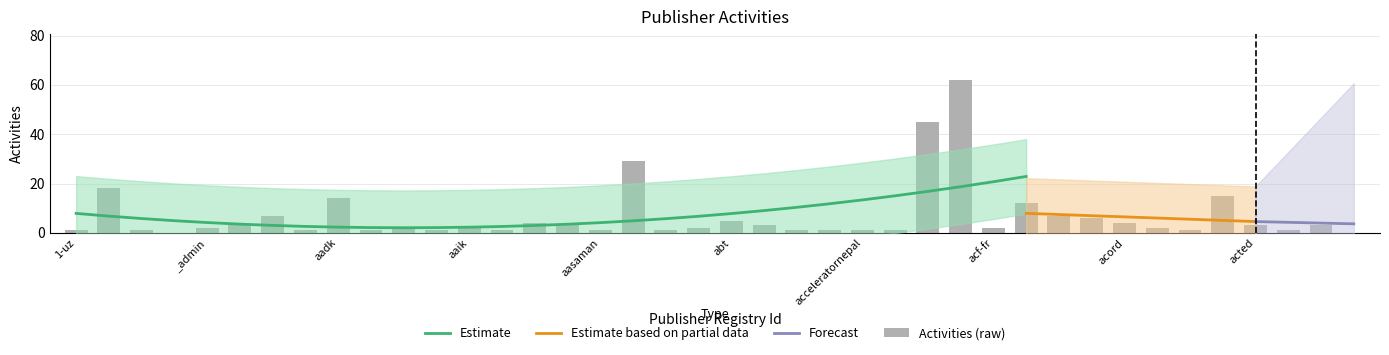

What is the average value?

7